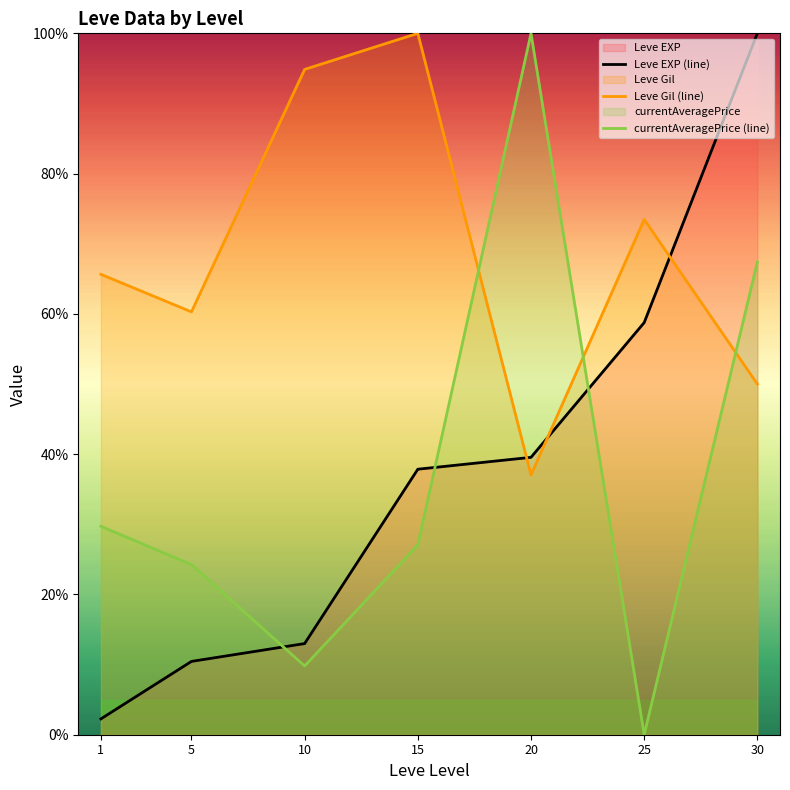

At which label is Leve EXP (line) closest to 51?

25